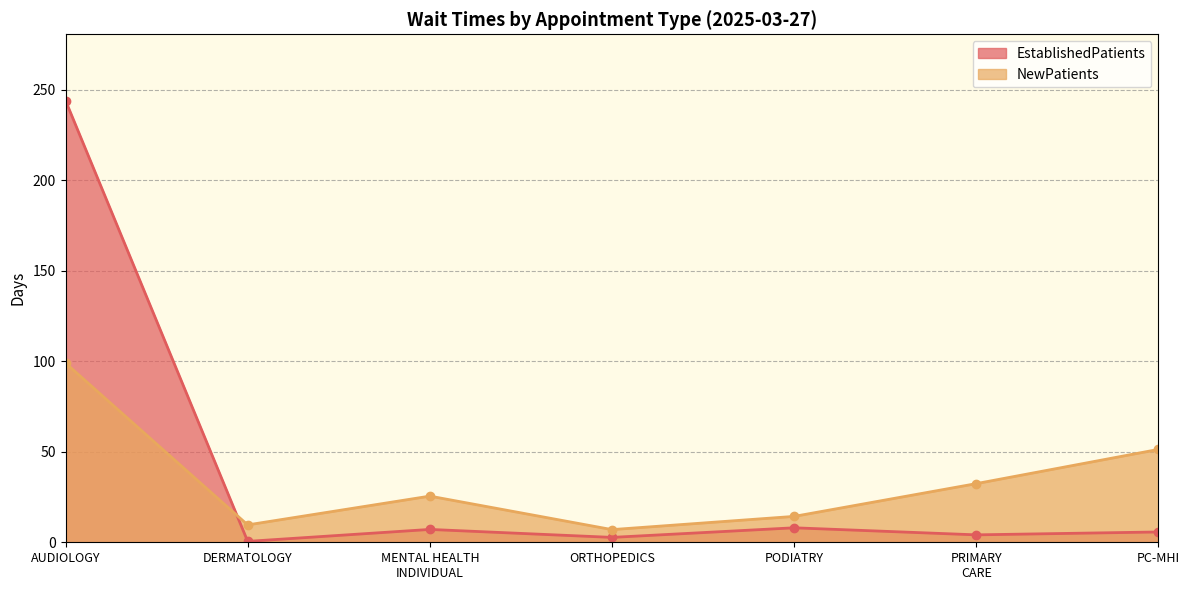

The NewPatients series shows 51.3 at PC-MHI. True or false?

True